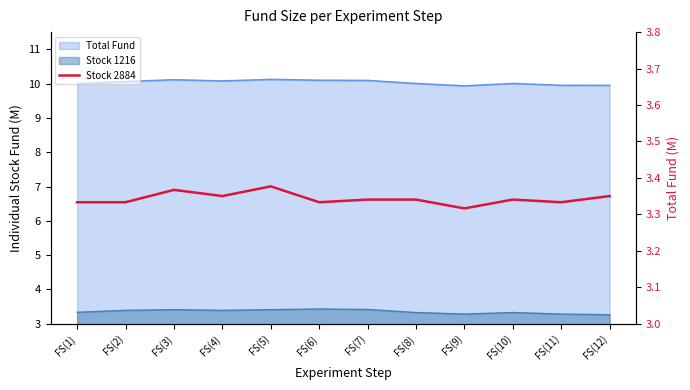

Reading right to left, what are all the values shown in this chart?

FS(12)=3.4	FS(11)=3.3	FS(10)=3.3	FS(9)=3.3	FS(8)=3.3	FS(7)=3.3	FS(6)=3.3	FS(5)=3.4	FS(4)=3.4	FS(3)=3.4	FS(2)=3.3	FS(1)=3.3